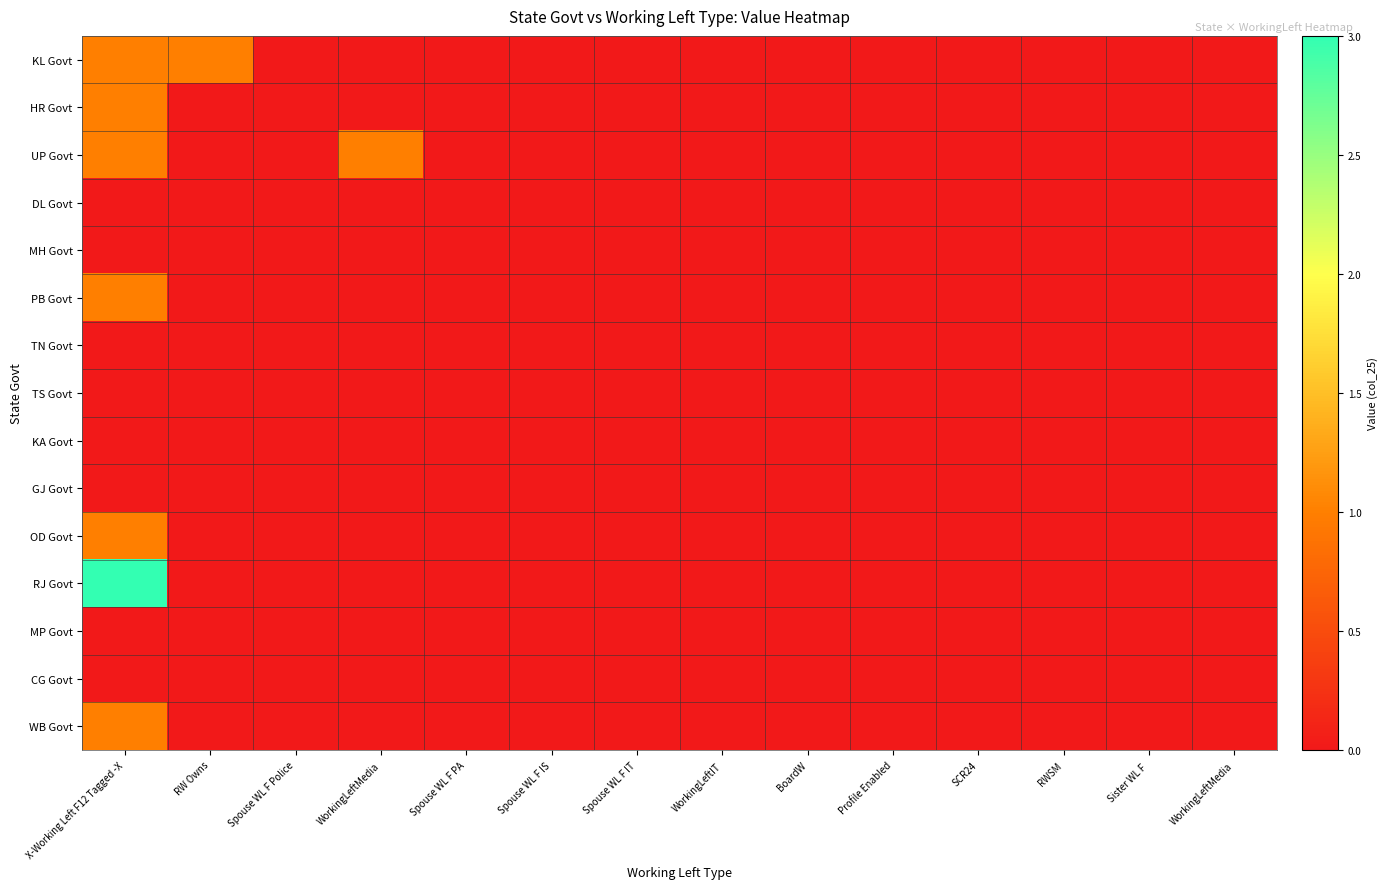

Reading left to right, extract all data points from this chart.

KL Govt: X-Working Left F12 Tagged -X=1	RW Owns=1	Spouse WL F Police=0	WorkingLeftMedia=0	Spouse WL F PA=0	Spouse WL F IS=0	Spouse WL F IT=0	WorkingLeftIT=0	BoardW=0	Profile Enabled=0	SCR24=0	RWSM=0	Sister WL F =0	WorkingLeftMedia=0
HR Govt: X-Working Left F12 Tagged -X=1	RW Owns=0	Spouse WL F Police=0	WorkingLeftMedia=0	Spouse WL F PA=0	Spouse WL F IS=0	Spouse WL F IT=0	WorkingLeftIT=0	BoardW=0	Profile Enabled=0	SCR24=0	RWSM=0	Sister WL F =0	WorkingLeftMedia=0
UP Govt: X-Working Left F12 Tagged -X=1	RW Owns=0	Spouse WL F Police=0	WorkingLeftMedia=1	Spouse WL F PA=0	Spouse WL F IS=0	Spouse WL F IT=0	WorkingLeftIT=0	BoardW=0	Profile Enabled=0	SCR24=0	RWSM=0	Sister WL F =0	WorkingLeftMedia=0
DL Govt: X-Working Left F12 Tagged -X=0	RW Owns=0	Spouse WL F Police=0	WorkingLeftMedia=0	Spouse WL F PA=0	Spouse WL F IS=0	Spouse WL F IT=0	WorkingLeftIT=0	BoardW=0	Profile Enabled=0	SCR24=0	RWSM=0	Sister WL F =0	WorkingLeftMedia=0
MH Govt: X-Working Left F12 Tagged -X=0	RW Owns=0	Spouse WL F Police=0	WorkingLeftMedia=0	Spouse WL F PA=0	Spouse WL F IS=0	Spouse WL F IT=0	WorkingLeftIT=0	BoardW=0	Profile Enabled=0	SCR24=0	RWSM=0	Sister WL F =0	WorkingLeftMedia=0
PB Govt: X-Working Left F12 Tagged -X=1	RW Owns=0	Spouse WL F Police=0	WorkingLeftMedia=0	Spouse WL F PA=0	Spouse WL F IS=0	Spouse WL F IT=0	WorkingLeftIT=0	BoardW=0	Profile Enabled=0	SCR24=0	RWSM=0	Sister WL F =0	WorkingLeftMedia=0
TN Govt: X-Working Left F12 Tagged -X=0	RW Owns=0	Spouse WL F Police=0	WorkingLeftMedia=0	Spouse WL F PA=0	Spouse WL F IS=0	Spouse WL F IT=0	WorkingLeftIT=0	BoardW=0	Profile Enabled=0	SCR24=0	RWSM=0	Sister WL F =0	WorkingLeftMedia=0
TS Govt: X-Working Left F12 Tagged -X=0	RW Owns=0	Spouse WL F Police=0	WorkingLeftMedia=0	Spouse WL F PA=0	Spouse WL F IS=0	Spouse WL F IT=0	WorkingLeftIT=0	BoardW=0	Profile Enabled=0	SCR24=0	RWSM=0	Sister WL F =0	WorkingLeftMedia=0
KA Govt: X-Working Left F12 Tagged -X=0	RW Owns=0	Spouse WL F Police=0	WorkingLeftMedia=0	Spouse WL F PA=0	Spouse WL F IS=0	Spouse WL F IT=0	WorkingLeftIT=0	BoardW=0	Profile Enabled=0	SCR24=0	RWSM=0	Sister WL F =0	WorkingLeftMedia=0
GJ Govt: X-Working Left F12 Tagged -X=0	RW Owns=0	Spouse WL F Police=0	WorkingLeftMedia=0	Spouse WL F PA=0	Spouse WL F IS=0	Spouse WL F IT=0	WorkingLeftIT=0	BoardW=0	Profile Enabled=0	SCR24=0	RWSM=0	Sister WL F =0	WorkingLeftMedia=0
OD Govt: X-Working Left F12 Tagged -X=1	RW Owns=0	Spouse WL F Police=0	WorkingLeftMedia=0	Spouse WL F PA=0	Spouse WL F IS=0	Spouse WL F IT=0	WorkingLeftIT=0	BoardW=0	Profile Enabled=0	SCR24=0	RWSM=0	Sister WL F =0	WorkingLeftMedia=0
RJ Govt: X-Working Left F12 Tagged -X=3	RW Owns=0	Spouse WL F Police=0	WorkingLeftMedia=0	Spouse WL F PA=0	Spouse WL F IS=0	Spouse WL F IT=0	WorkingLeftIT=0	BoardW=0	Profile Enabled=0	SCR24=0	RWSM=0	Sister WL F =0	WorkingLeftMedia=0
MP Govt: X-Working Left F12 Tagged -X=0	RW Owns=0	Spouse WL F Police=0	WorkingLeftMedia=0	Spouse WL F PA=0	Spouse WL F IS=0	Spouse WL F IT=0	WorkingLeftIT=0	BoardW=0	Profile Enabled=0	SCR24=0	RWSM=0	Sister WL F =0	WorkingLeftMedia=0
CG Govt: X-Working Left F12 Tagged -X=0	RW Owns=0	Spouse WL F Police=0	WorkingLeftMedia=0	Spouse WL F PA=0	Spouse WL F IS=0	Spouse WL F IT=0	WorkingLeftIT=0	BoardW=0	Profile Enabled=0	SCR24=0	RWSM=0	Sister WL F =0	WorkingLeftMedia=0
WB Govt: X-Working Left F12 Tagged -X=1	RW Owns=0	Spouse WL F Police=0	WorkingLeftMedia=0	Spouse WL F PA=0	Spouse WL F IS=0	Spouse WL F IT=0	WorkingLeftIT=0	BoardW=0	Profile Enabled=0	SCR24=0	RWSM=0	Sister WL F =0	WorkingLeftMedia=0